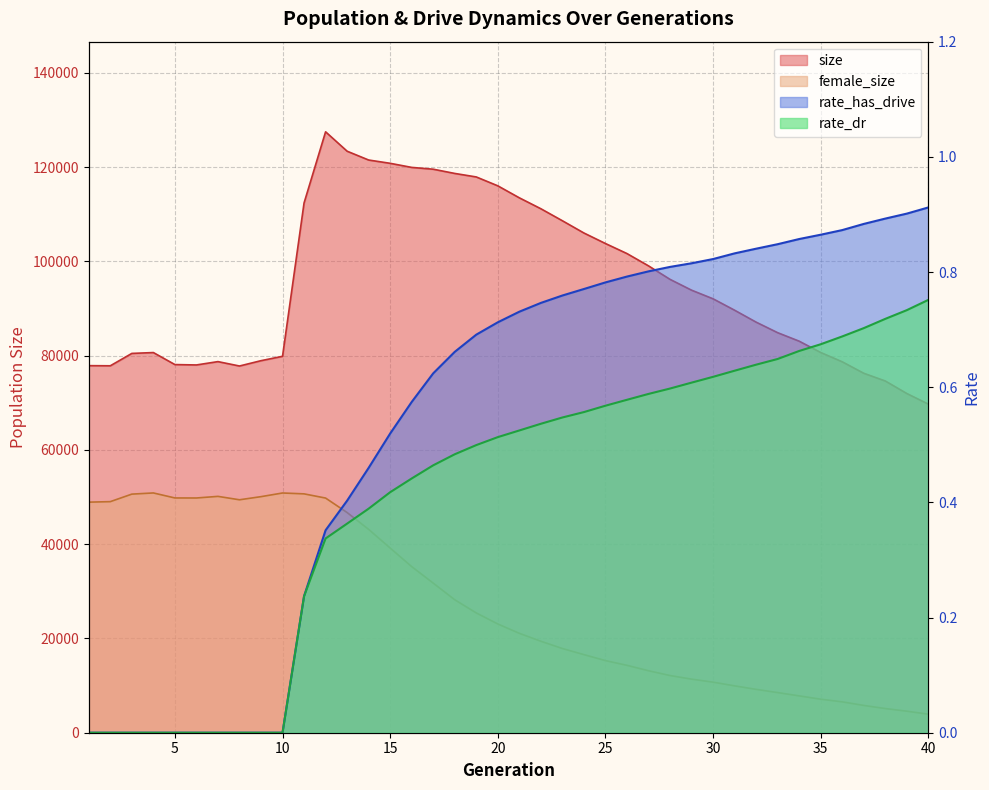

Which category has the lowest value in the rate_has_drive series?

1